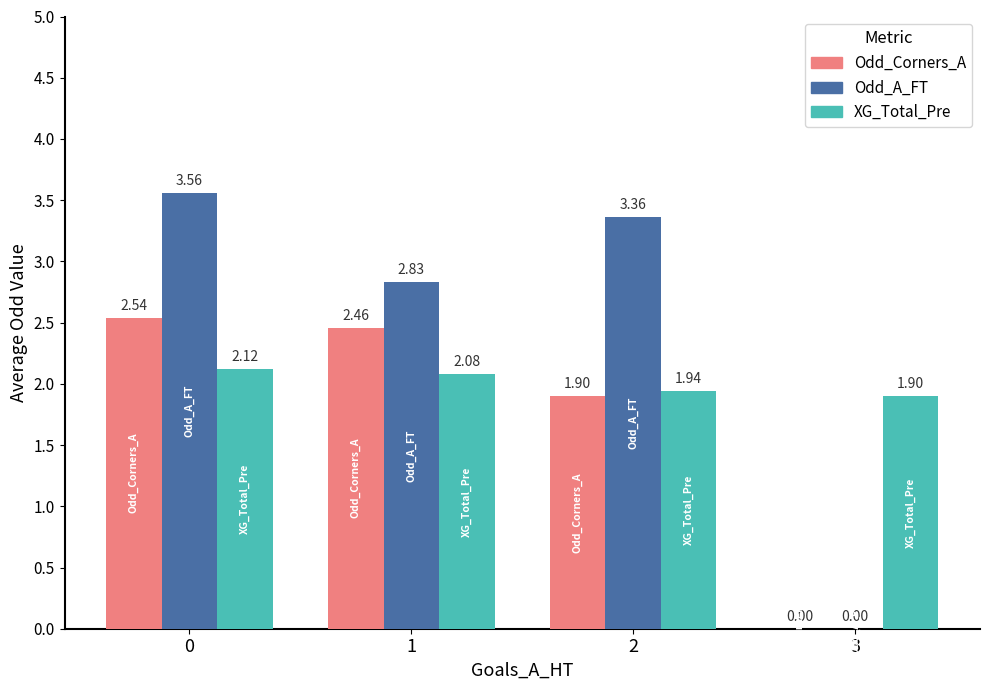

How many groups of bars are there?

4